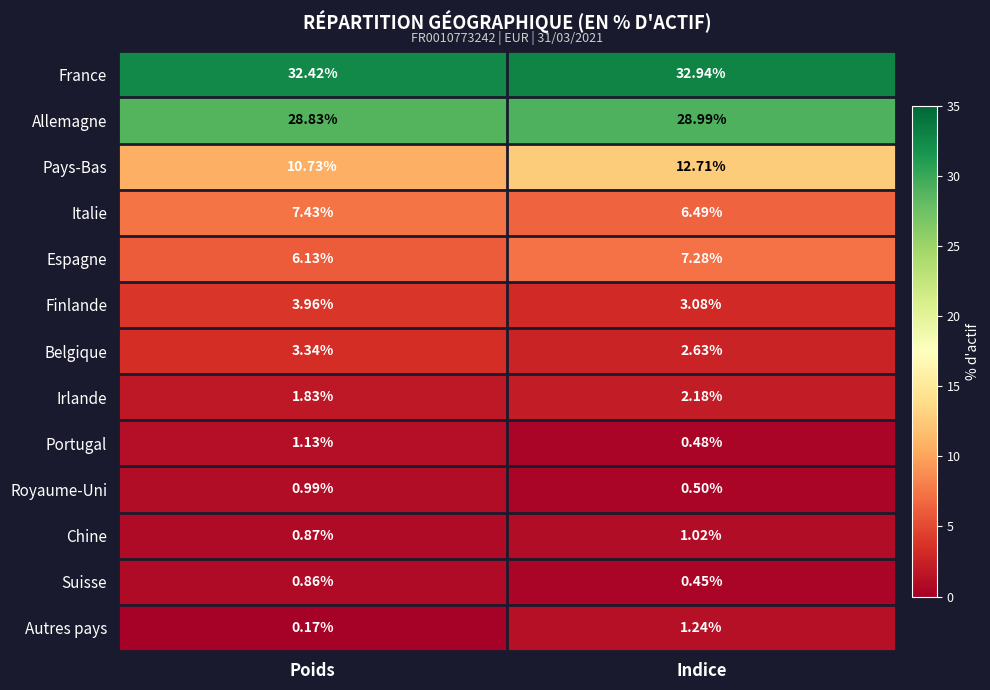

Rank the series at Poids from highest to lowest value.

France, Allemagne, Pays-Bas, Italie, Espagne, Finlande, Belgique, Irlande, Portugal, Royaume-Uni, Chine, Suisse, Autres pays